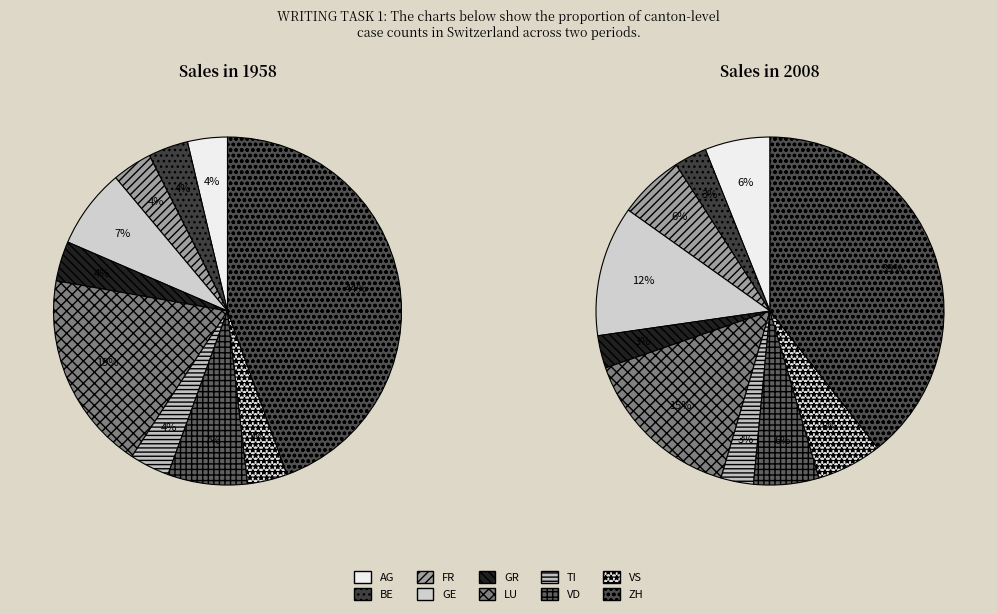

How much of the chart is everything except BE?

96.3%